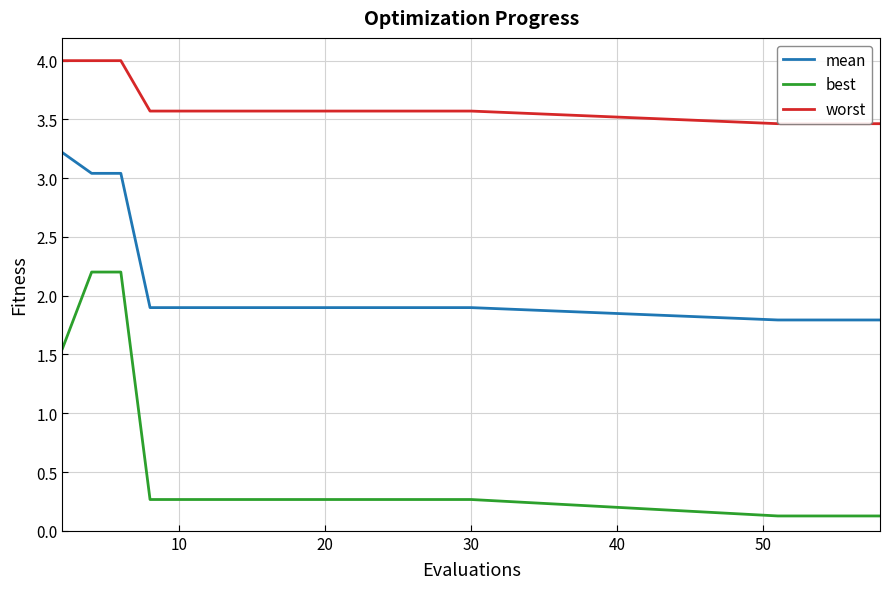

The best series shows 0.4 at 60. True or false?

False